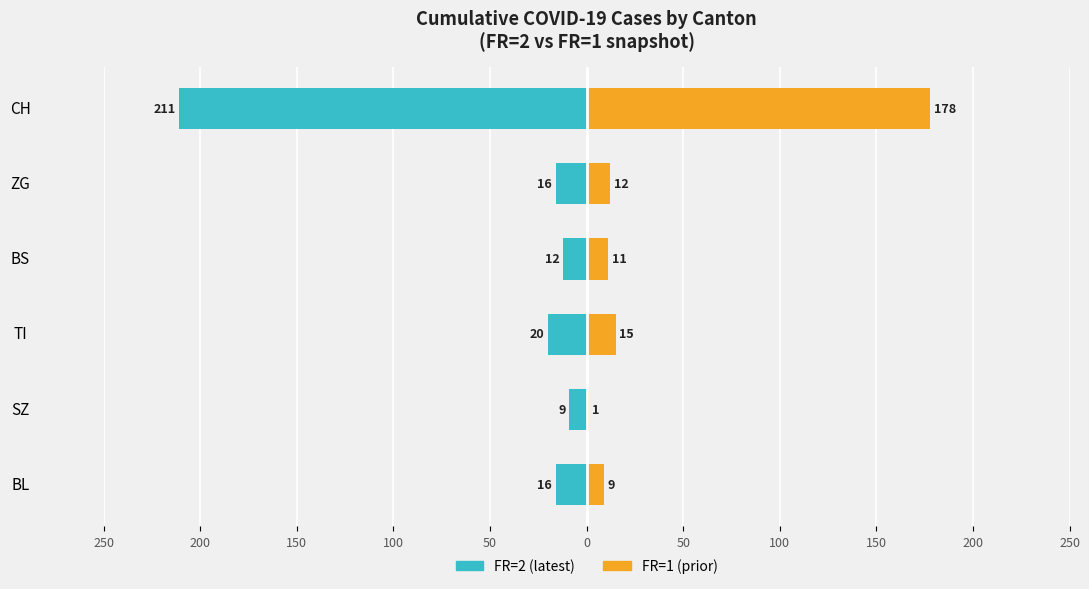

Is it true that FR=2 (latest) equals -135 at CH?

False